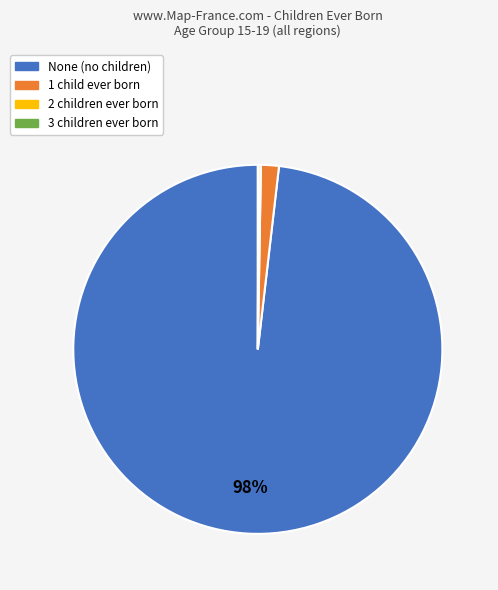

Is it true that 1 child is 10% of the pie?

False